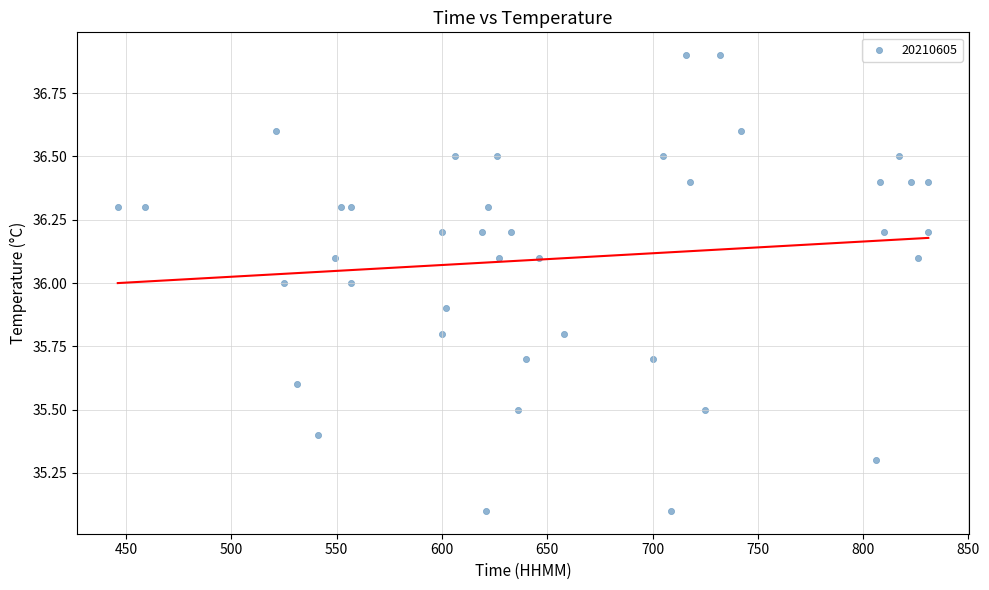

What is the range of Y values (max minus min)?

1.8